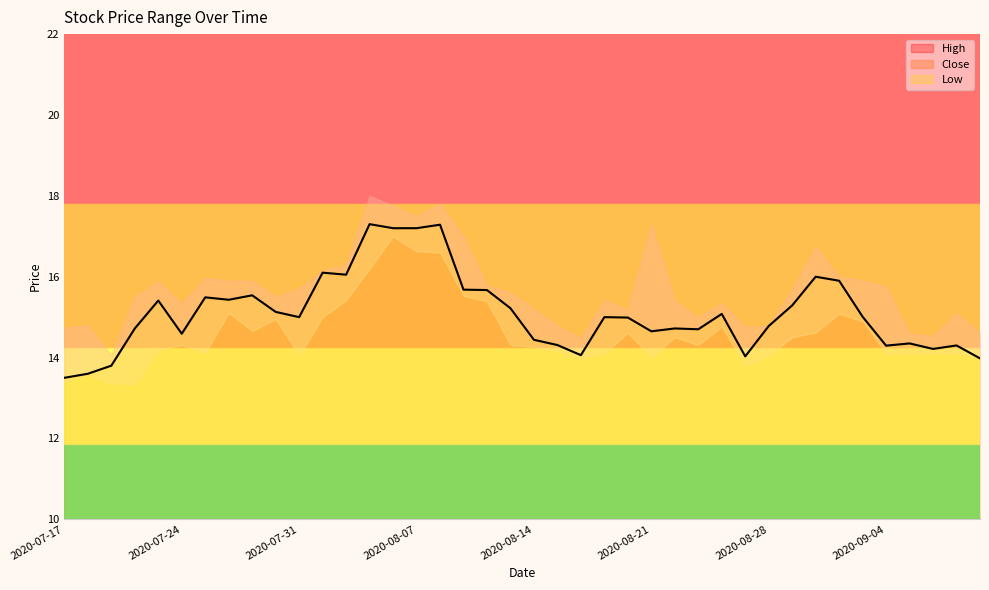

Reading left to right, what are all the values shown in this chart?

High: 2020-07-17=14.7	2020-07-20=14.8	2020-07-21=14.1	2020-07-22=15.5	2020-07-23=15.9	2020-07-24=15.3	2020-07-27=16.0	2020-07-28=15.9	2020-07-29=15.9	2020-07-30=15.5	2020-07-31=15.7	2020-08-03=16.1	2020-08-04=16.3	2020-08-05=18.0	2020-08-06=17.8	2020-08-07=17.5	2020-08-10=17.8	2020-08-11=17.0	2020-08-12=15.8	2020-08-13=15.6	2020-08-14=15.2	2020-08-17=14.8	2020-08-18=14.5	2020-08-19=15.4	2020-08-20=15.2	2020-08-21=17.3	2020-08-24=15.4	2020-08-25=15.0	2020-08-26=15.4	2020-08-27=14.8	2020-08-28=14.8	2020-08-31=15.7	2020-09-01=16.7	2020-09-02=16.0	2020-09-03=15.9	2020-09-04=15.8	2020-09-08=14.6	2020-09-09=14.5	2020-09-10=15.1	2020-09-11=14.6
Low: 2020-07-17=13.4	2020-07-20=13.6	2020-07-21=13.4	2020-07-22=13.4	2020-07-23=14.2	2020-07-24=14.3	2020-07-27=14.1	2020-07-28=15.1	2020-07-29=14.7	2020-07-30=14.9	2020-07-31=14.1	2020-08-03=15.0	2020-08-04=15.4	2020-08-05=16.2	2020-08-06=17.0	2020-08-07=16.6	2020-08-10=16.6	2020-08-11=15.5	2020-08-12=15.4	2020-08-13=14.3	2020-08-14=14.3	2020-08-17=14.2	2020-08-18=14.0	2020-08-19=14.1	2020-08-20=14.6	2020-08-21=14.0	2020-08-24=14.5	2020-08-25=14.3	2020-08-26=14.8	2020-08-27=13.8	2020-08-28=14.1	2020-08-31=14.5	2020-09-01=14.6	2020-09-02=15.1	2020-09-03=14.9	2020-09-04=14.1	2020-09-08=14.1	2020-09-09=14.1	2020-09-10=14.1	2020-09-11=14.0
Close: 2020-07-17=13.5	2020-07-20=13.6	2020-07-21=13.8	2020-07-22=14.7	2020-07-23=15.4	2020-07-24=14.6	2020-07-27=15.5	2020-07-28=15.4	2020-07-29=15.5	2020-07-30=15.1	2020-07-31=15.0	2020-08-03=16.1	2020-08-04=16.0	2020-08-05=17.3	2020-08-06=17.2	2020-08-07=17.2	2020-08-10=17.3	2020-08-11=15.7	2020-08-12=15.7	2020-08-13=15.2	2020-08-14=14.4	2020-08-17=14.3	2020-08-18=14.1	2020-08-19=15.0	2020-08-20=15.0	2020-08-21=14.6	2020-08-24=14.7	2020-08-25=14.7	2020-08-26=15.1	2020-08-27=14.0	2020-08-28=14.8	2020-08-31=15.3	2020-09-01=16.0	2020-09-02=15.9	2020-09-03=15.0	2020-09-04=14.3	2020-09-08=14.4	2020-09-09=14.2	2020-09-10=14.3	2020-09-11=14.0